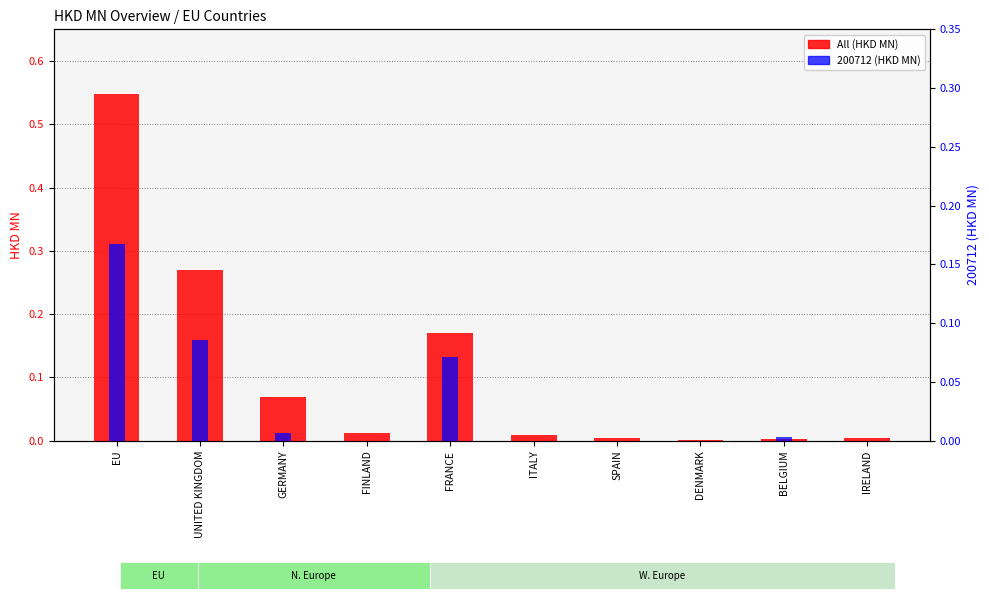

The All (HKD MN) series shows 0.3 at FRANCE. True or false?

False